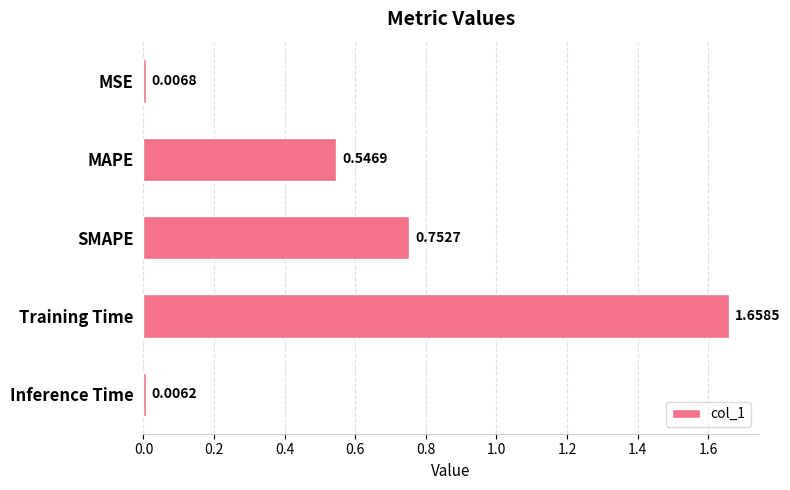

Rank the categories by value from highest to lowest.

Training Time, SMAPE, MAPE, MSE, Inference Time